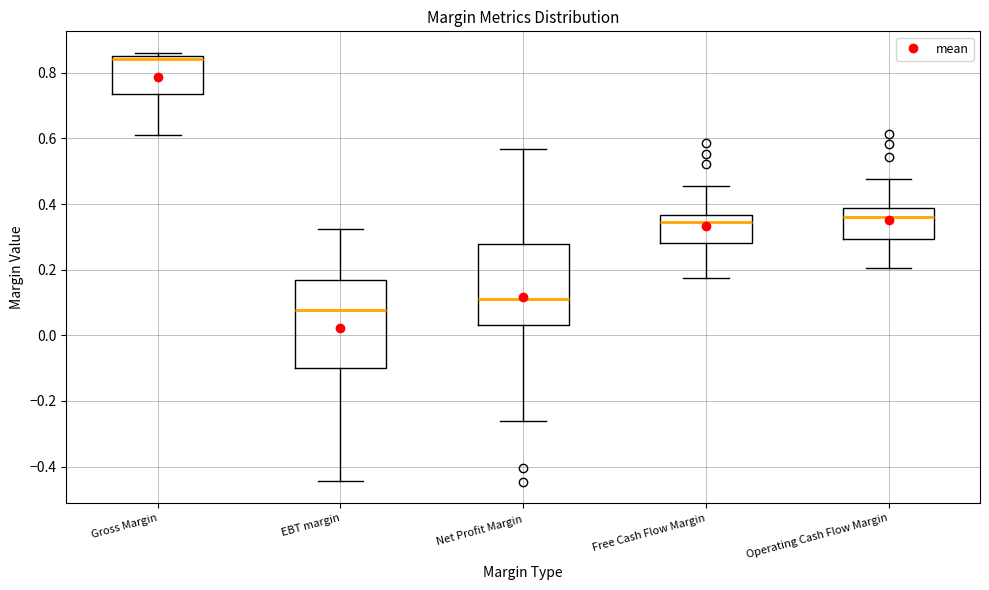

Which box is the tallest, from its lower edge to its upper edge?

EBT margin